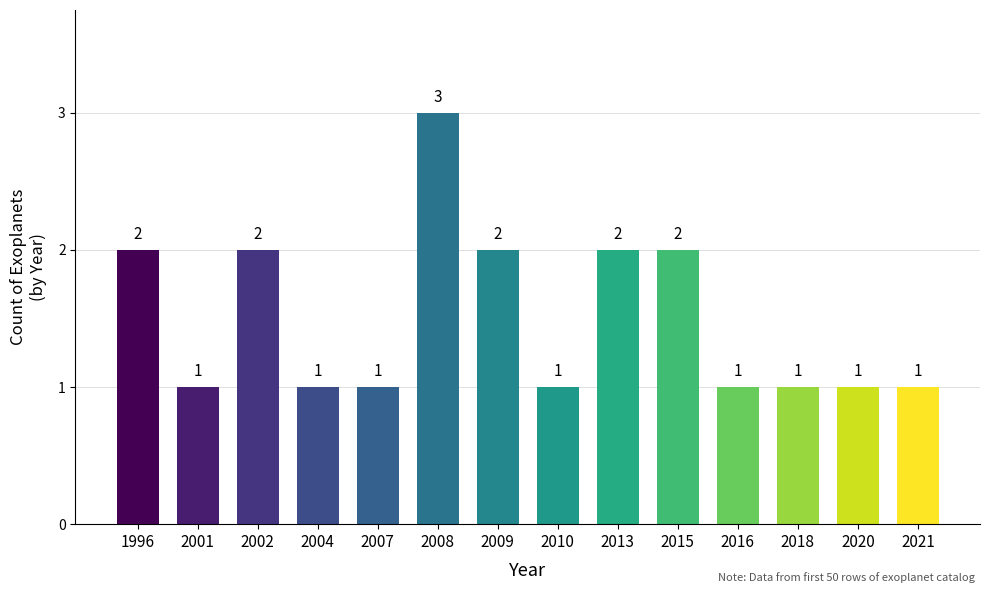

Approximately how many times larger is the value at 2001 compared to 2018?

1.0